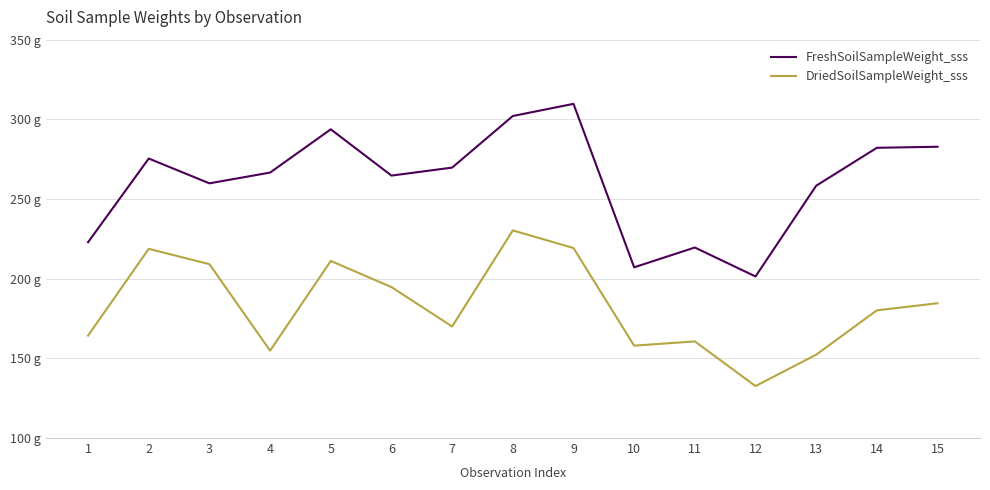

At which category does FreshSoilSampleWeight_sss reach its first local valley?

3